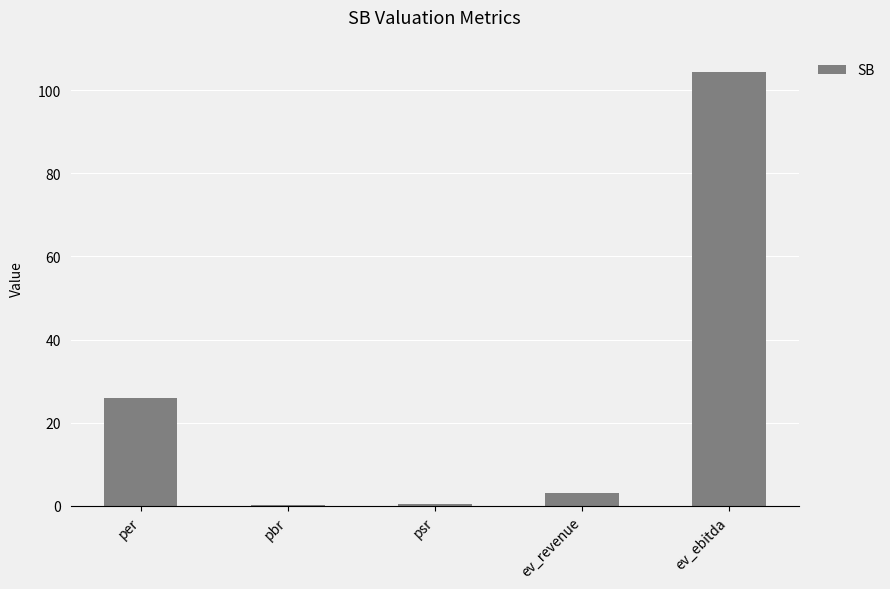

What is the difference between the values at ev_revenue and pbr?

2.9